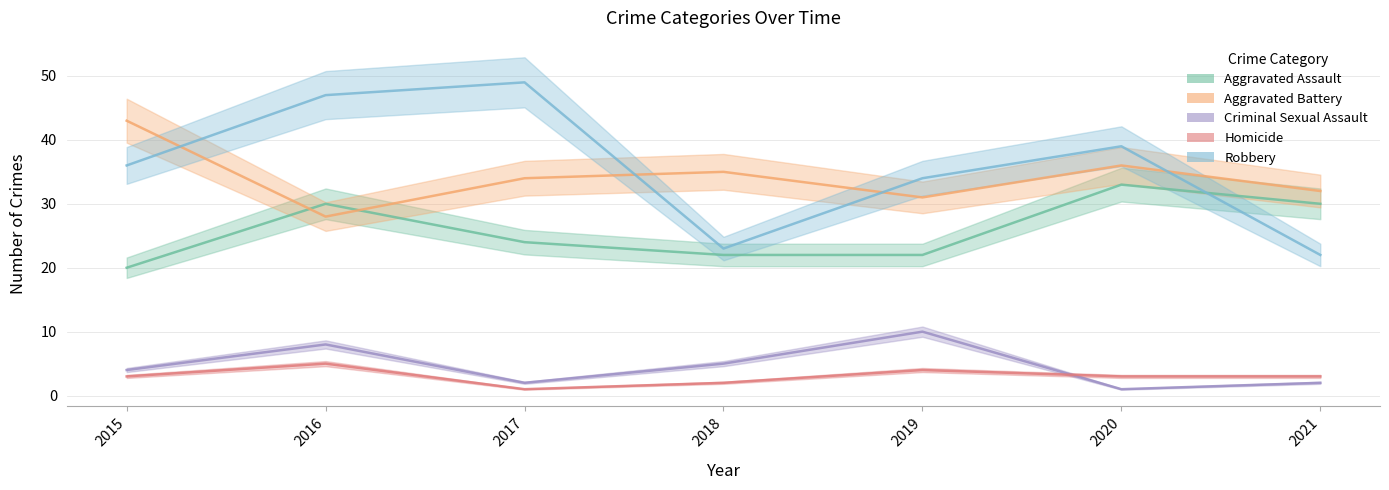

Reading left to right, transcribe all the data shown in this chart.

Aggravated Assault: 2015=20	2016=30	2017=24	2018=22	2019=22	2020=33	2021=30
Aggravated Battery: 2015=43	2016=28	2017=34	2018=35	2019=31	2020=36	2021=32
Criminal Sexual Assault: 2015=4	2016=8	2017=2	2018=5	2019=10	2020=1	2021=2
Homicide: 2015=3	2016=5	2017=1	2018=2	2019=4	2020=3	2021=3
Robbery: 2015=36	2016=47	2017=49	2018=23	2019=34	2020=39	2021=22